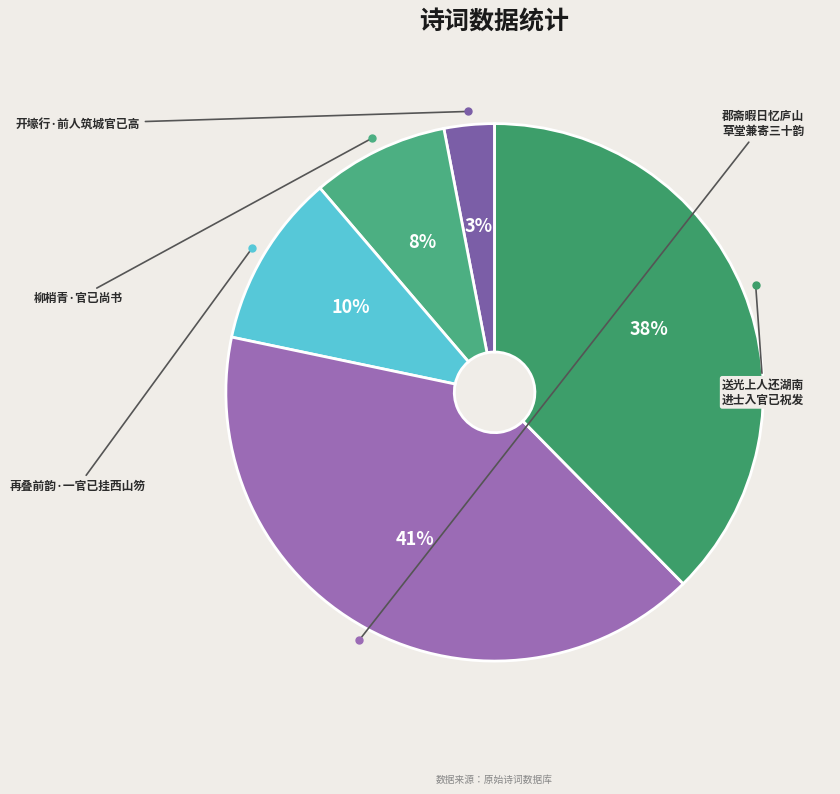

Does any single category account for the majority?

No